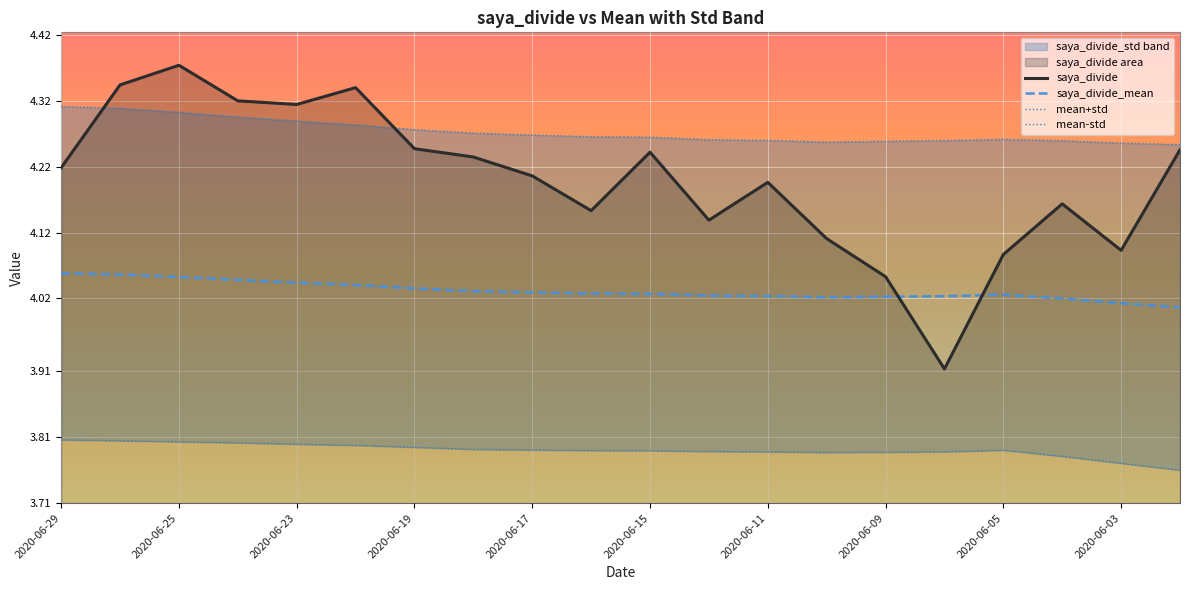

How many intersections are there between saya_divide and saya_divide_mean?

2